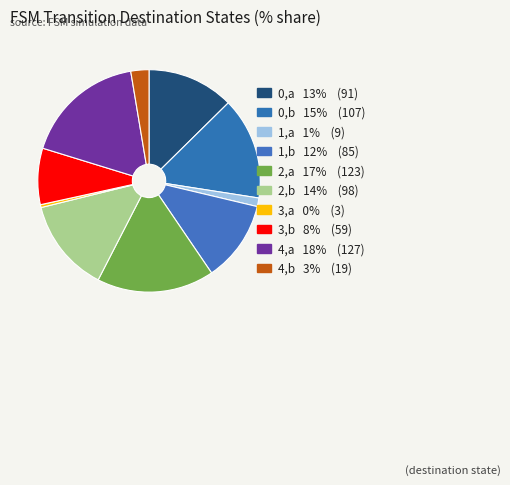

Count the number of slices in the pie.

10